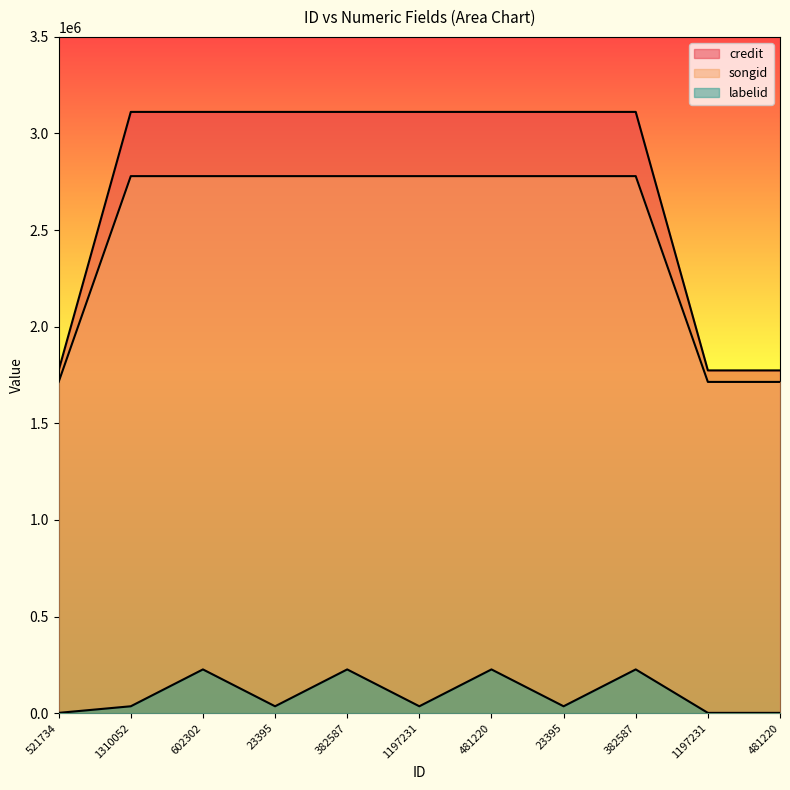

What is the total value across all series at 382587?

6117515